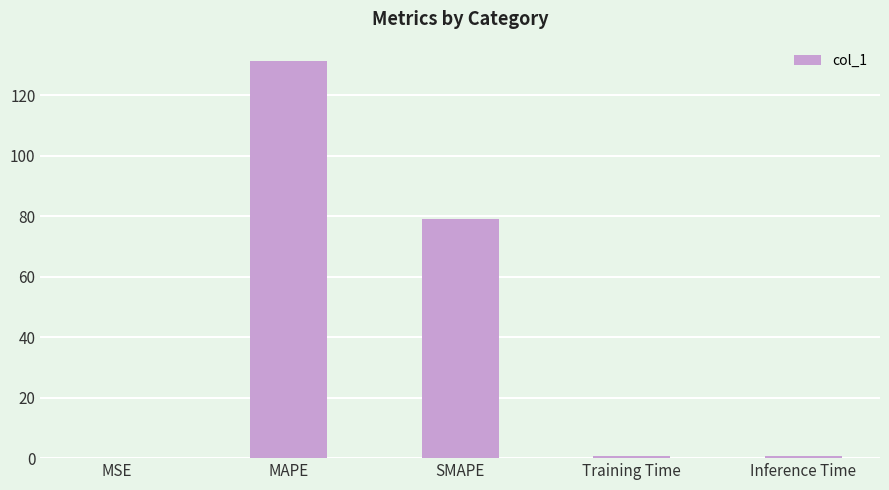

What is the greatest value displayed?

131.2